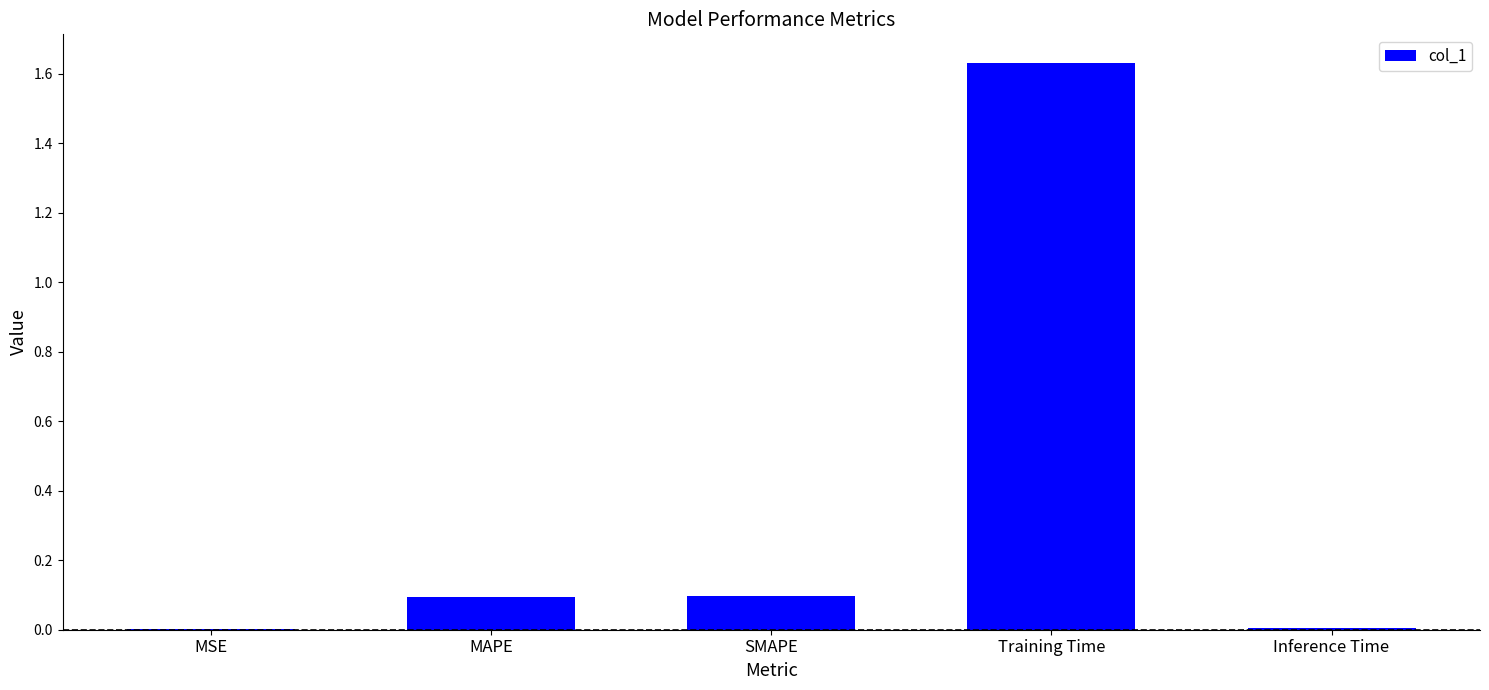

Between SMAPE and Training Time, which is larger?

Training Time